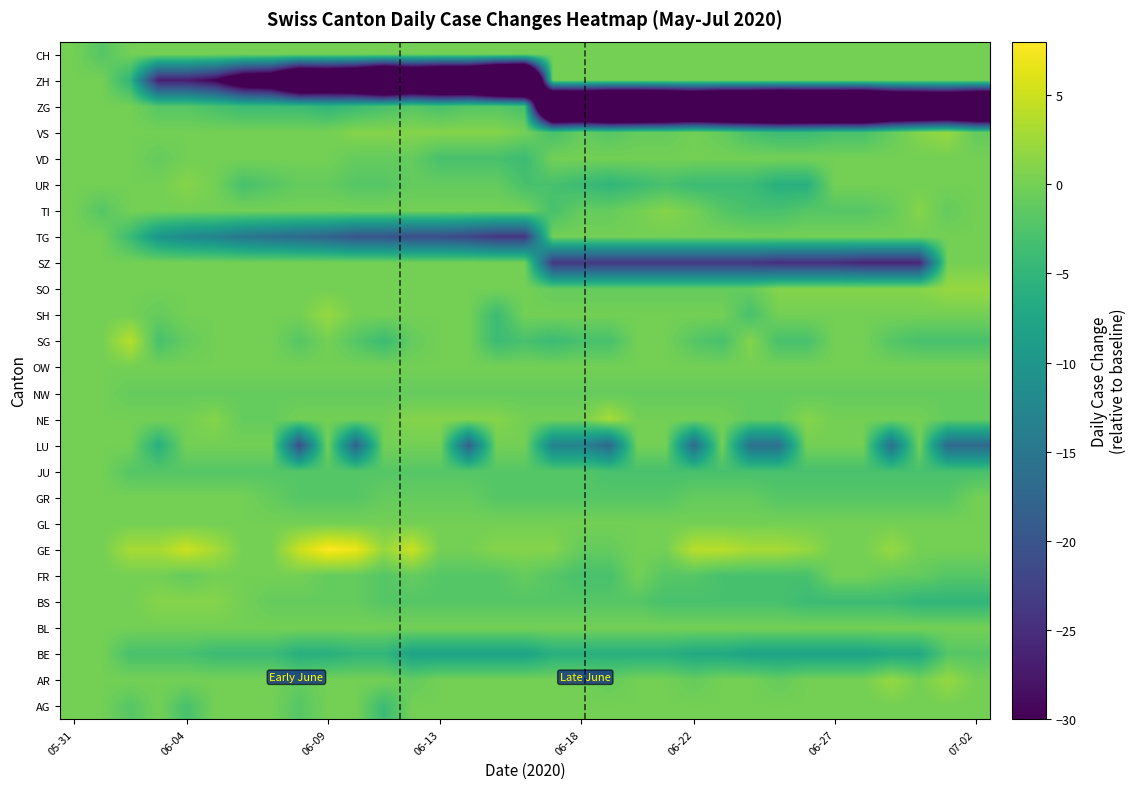

Reading left to right, what are all the values shown in this chart?

AG: 0	0	-2	0	-3	0	0	0	-2	0	0	-4	0	0	0	0	0	0	0	0	0	0	0	0	0	0	0	0	0	0	0	0	0
AR: 0	0	0	0	0	0	0	0	-1	0	0	0	-1	0	0	0	0	0	0	-1	0	0	-1	0	0	-1	0	0	0	2	0	2	0
BE: 0	0	-3	-3	-3	-4	-4	-4	-6	-6	-5	-5	-8	-8	-8	-8	-8	-6	-6	-6	-6	-6	-7	-7	-8	-8	-8	-8	-8	-7	-7	-2	-2
BL: 0	0	0	0	0	0	0	0	0	0	0	0	0	0	0	0	0	0	0	0	0	0	0	0	0	0	0	0	0	0	0	0	0
BS: 0	0	0	1	1	1	0	-1	-1	-1	-1	-2	-2	-2	-2	-2	-2	-2	-2	-2	-2	-3	-3	-3	-3	-3	-4	-4	-4	-4	-5	-5	-5
FR: 0	0	0	0	-1	0	0	0	0	-1	-1	-2	-1	-2	-2	-2	-1	-2	-3	-3	0	-2	-2	-3	-3	-3	-3	0	0	-1	-1	-2	-2
GE: 0	0	3	3	5	3	0	0	5	8	7	2	5	0	0	1	1	1	-1	-1	0	0	4	4	3	3	2	0	0	2	0	0	0
GL: 0	0	0	0	0	0	0	0	0	0	0	0	0	0	0	0	0	0	0	0	0	0	0	0	0	0	0	0	0	0	0	0	0
GR: 0	0	0	0	0	0	0	-1	-2	-2	-2	-1	-1	-1	-1	-2	-2	-2	-2	-2	-2	-2	-1	-1	-1	-2	-2	-2	-2	-2	-2	-2	0
JU: 0	0	-2	-2	-2	-2	-2	-2	-2	-2	-2	-2	-2	-2	-2	-2	-2	-2	-2	-3	-3	-3	-3	-3	-3	-3	-3	-3	-3	-3	-3	-3	-3
LU: 0	0	0	-6	0	0	0	0	-21	0	-18	0	0	0	-18	0	0	-13	-13	-17	0	0	-17	0	-16	-16	0	0	0	-16	0	-17	-17
NE: 0	0	0	0	0	1	-1	-1	0	0	0	0	1	1	1	1	0	0	0	3	0	0	0	0	-1	-1	1	0	0	0	0	-1	-1
NW: 0	0	-1	-1	-1	-1	-1	-1	-1	-1	-1	-1	-1	-1	-1	-1	-1	-1	-1	-1	-1	-1	-1	-1	-1	-1	-1	-1	-1	-1	-1	-1	-1
OW: 0	0	0	0	0	0	0	0	0	0	0	0	0	0	0	0	0	0	0	0	0	0	0	0	0	0	0	0	0	0	0	0	0
SG: 0	0	4	-3	-1	0	0	0	-2	0	-2	-4	-1	0	0	-4	-3	-4	-3	-3	0	0	-2	-3	1	-3	-3	0	0	-2	-3	-3	-3
SH: 0	0	0	-1	0	0	0	0	0	2	0	0	0	0	0	-4	0	0	0	0	0	0	0	0	-3	0	0	0	0	0	0	0	0
SO: 0	0	0	0	0	0	0	0	0	0	0	0	0	0	0	0	0	-1	-1	-1	-1	-1	-1	-1	-1	1	1	1	1	1	1	2	2
SZ: 0	0	0	0	0	0	0	0	0	0	0	0	0	0	0	0	0	-24	-24	-24	-24	-24	-24	-24	-24	-25	-25	-25	-26	-26	-26	0	0
TG: 0	0	-4	-10	-12	-13	-15	-16	-17	-18	-20	-20	-21	-21	-22	-24	-24	0	0	0	0	0	0	0	0	0	0	0	0	0	0	0	0
TI: 0	-2	0	0	0	0	0	0	0	0	0	0	0	0	0	0	0	-3	-1	-1	0	1	0	-2	-3	-3	-2	-2	-2	-1	1	-1	0
UR: 0	0	0	0	1	0	-3	-2	-1	-1	-2	-2	-1	-1	-1	-1	-3	-3	-4	-5	-4	-3	-4	-4	-4	-6	-6	0	0	0	0	0	0
VD: 0	0	0	-1	0	0	0	0	0	0	-1	-1	-1	-3	-3	-3	-4	0	0	0	0	0	0	0	0	0	0	0	0	0	0	0	0
VS: 0	0	0	0	0	0	0	0	0	0	1	1	1	1	1	1	0	-3	-1	-2	-1	-1	0	-1	-3	-4	-4	-3	-3	-1	1	2	-1
ZG: 0	0	0	-2	-2	-3	-4	-4	-4	-5	-4	-3	-2	-3	-2	-2	-3	-73	-72	-77	-77	-75	-70	-75	-75	-78	-76	-76	-77	-68	-66	-64	-69
ZH: 0	0	-5	-27	-27	-30	-39	-41	-55	-53	-56	-65	-59	-63	-63	-74	-78	0	0	0	0	0	0	0	0	0	0	0	0	0	0	0	0
CH: 0	-2	0	0	0	0	0	0	0	0	0	0	0	0	0	0	0	0	0	0	0	0	0	0	0	0	0	0	0	0	0	0	0